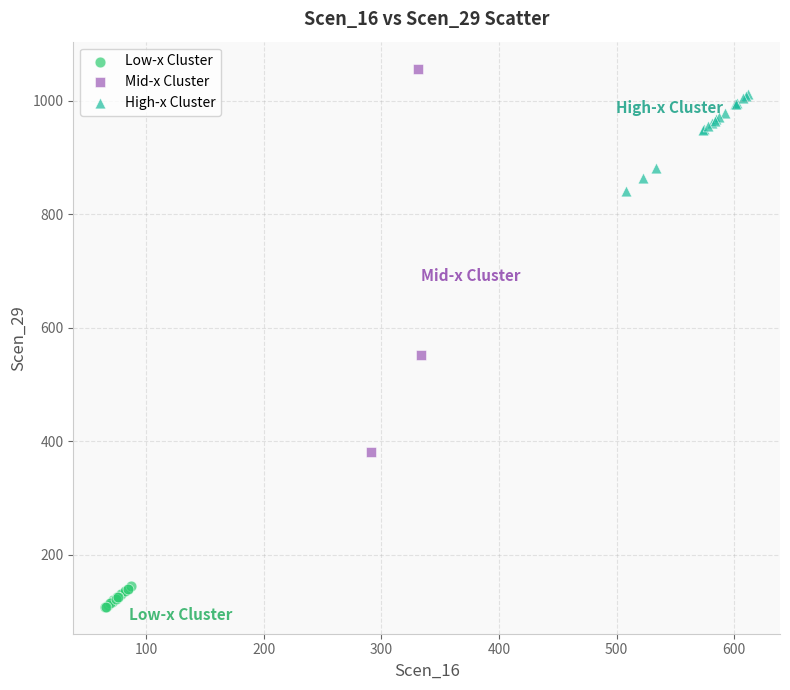

Which series has the widest spread of Y values?

Mid-x Cluster